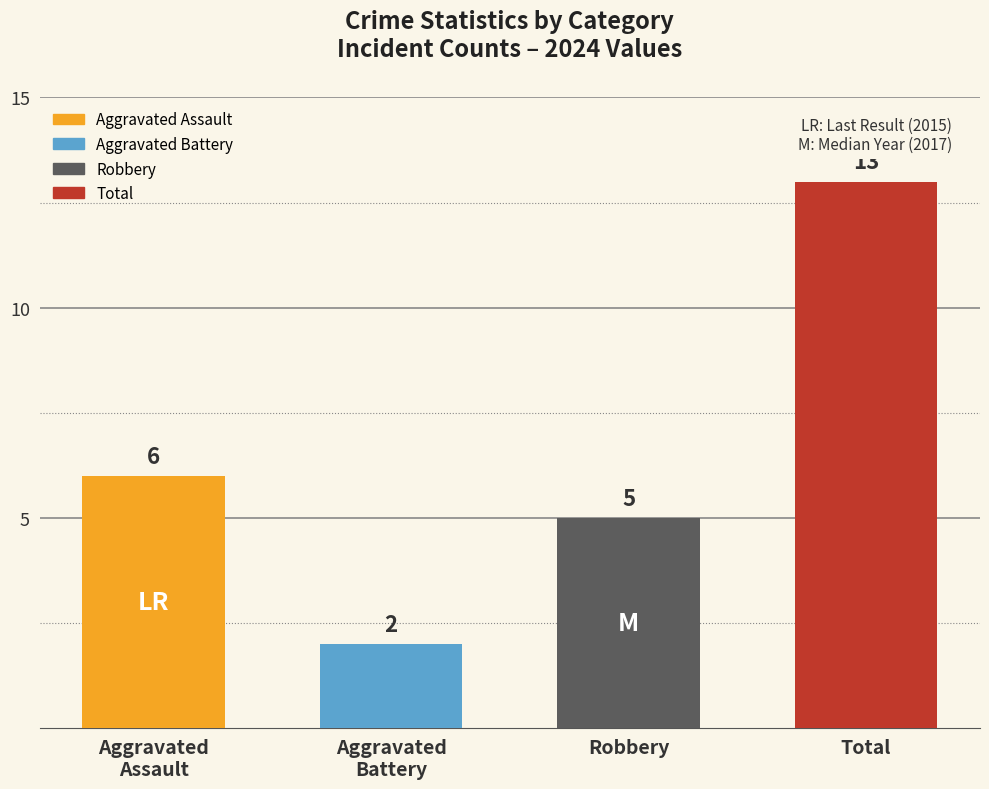

What is the greatest value displayed?

13